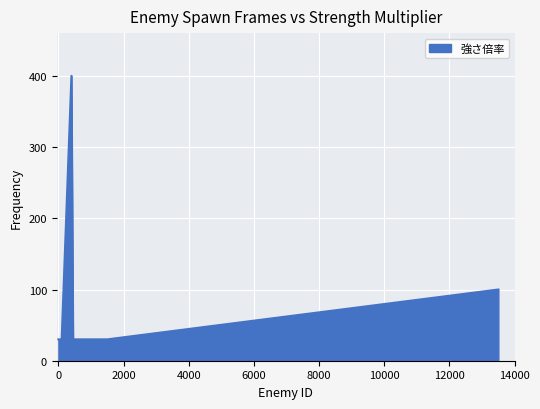

What is the difference between the values at 107 and 286?

370